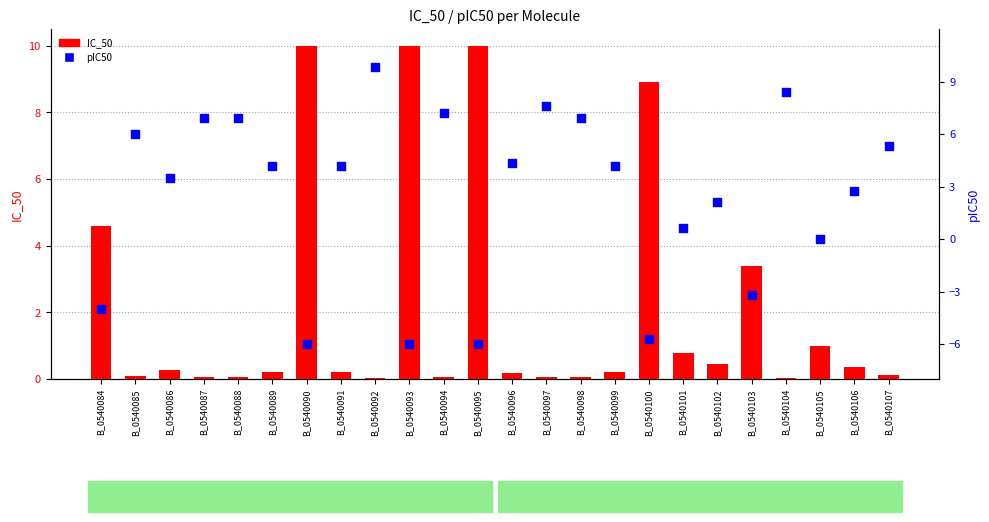

Which series contains the highest Y value?

IC_50